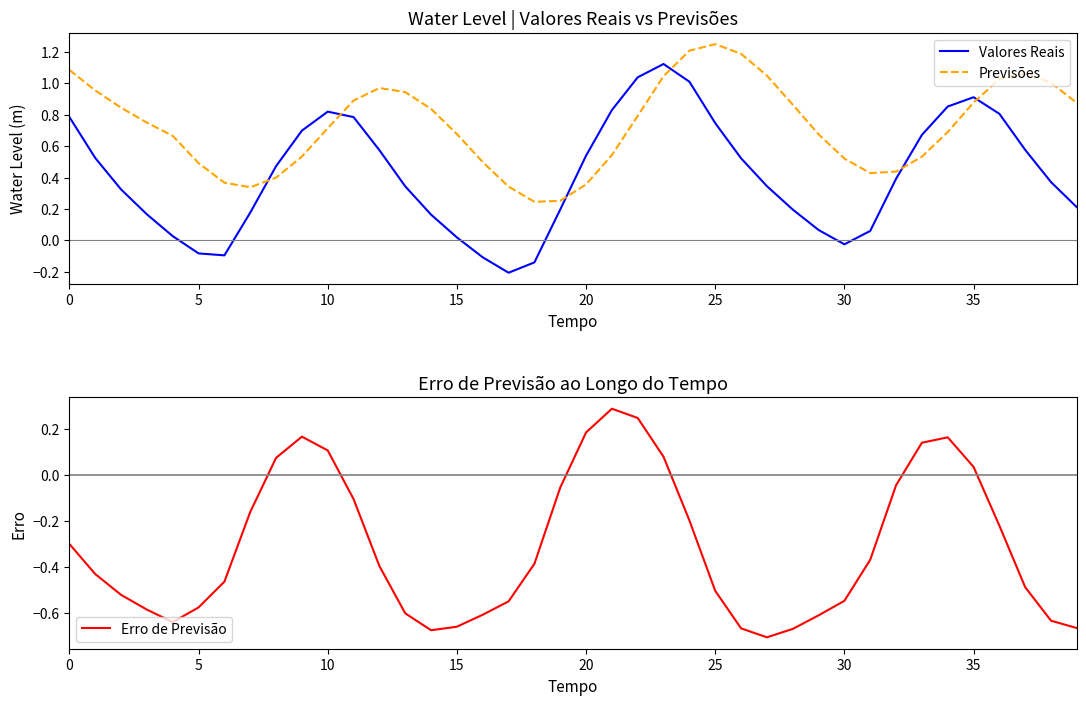

After their last crossing, which series has the higher values: Previsões or Valores Reais?

Previsões